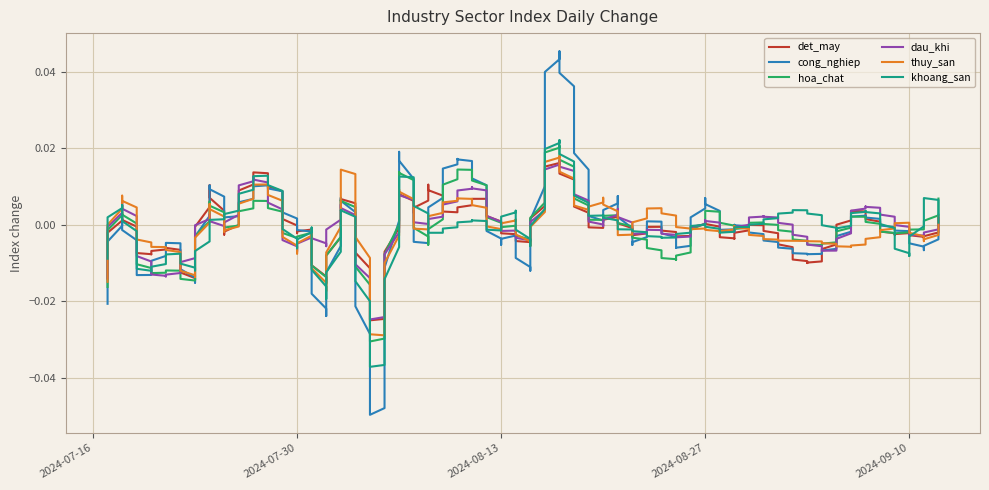

In cong_nghiep, how many points are lower than both neighbors (excluding endpoints)?

14